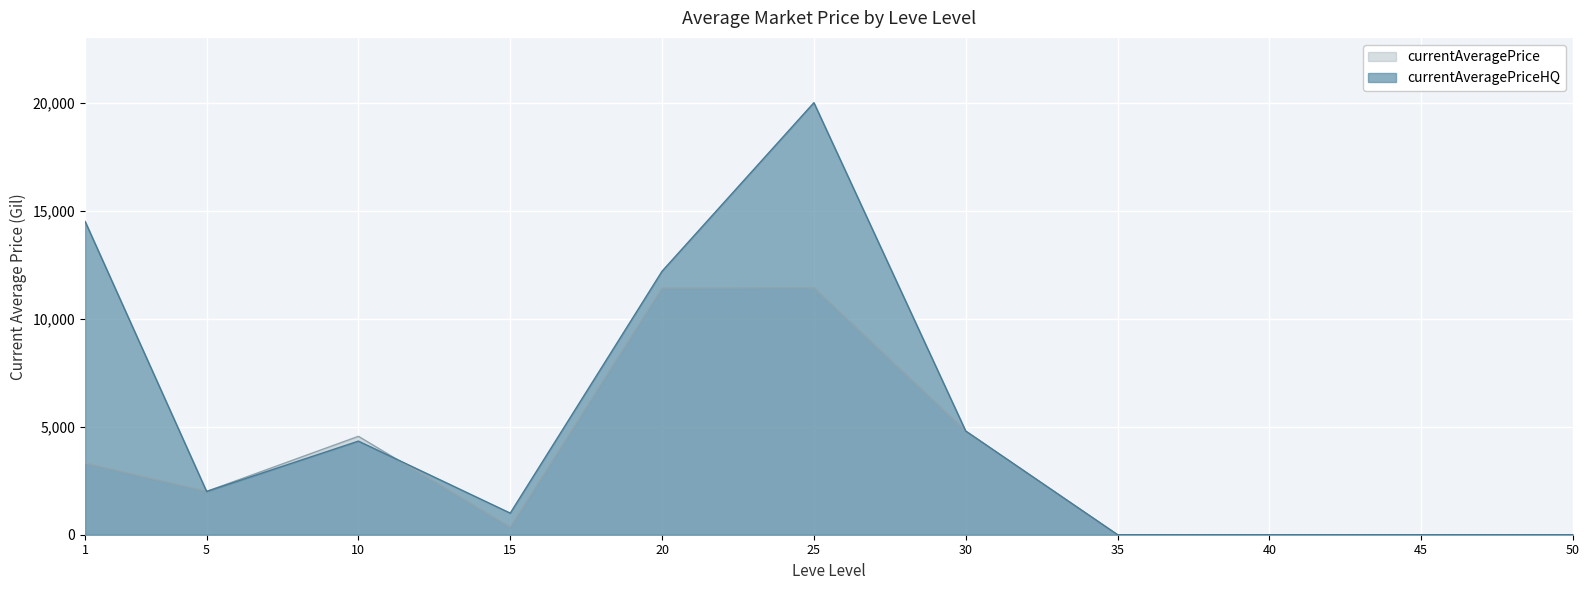

At which category does currentAveragePrice reach its first local peak?

10